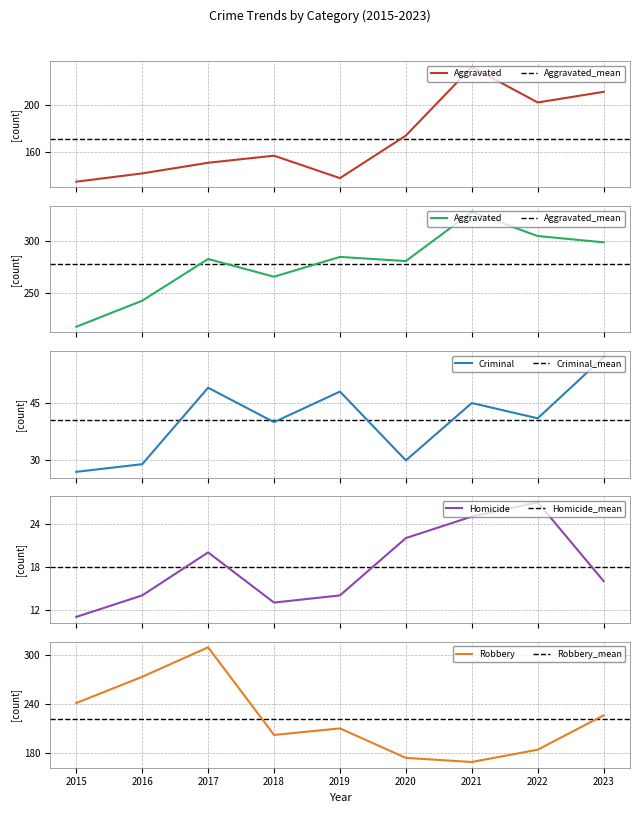

Reading right to left, what are all the values shown in this chart?

Aggravated Assault: 2023=211	2022=202	2021=232	2020=174	2019=138	2018=157	2017=151	2016=142	2015=135
Aggravated Battery: 2023=299	2022=305	2021=328	2020=281	2019=285	2018=266	2017=283	2016=243	2015=218
Criminal Sexual Assault: 2023=57	2022=41	2021=45	2020=30	2019=48	2018=40	2017=49	2016=29	2015=27
Homicide: 2023=16	2022=27	2021=25	2020=22	2019=14	2018=13	2017=20	2016=14	2015=11
Robbery: 2023=226	2022=184	2021=169	2020=174	2019=210	2018=202	2017=309	2016=273	2015=241